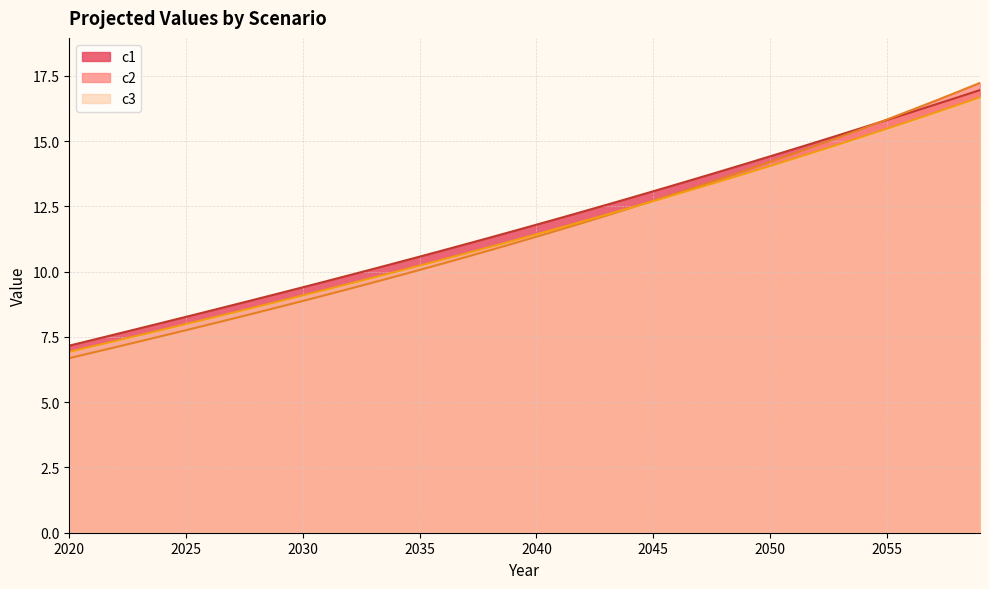

Between 2028 and 2052, which series saw the biggest shift?

c2